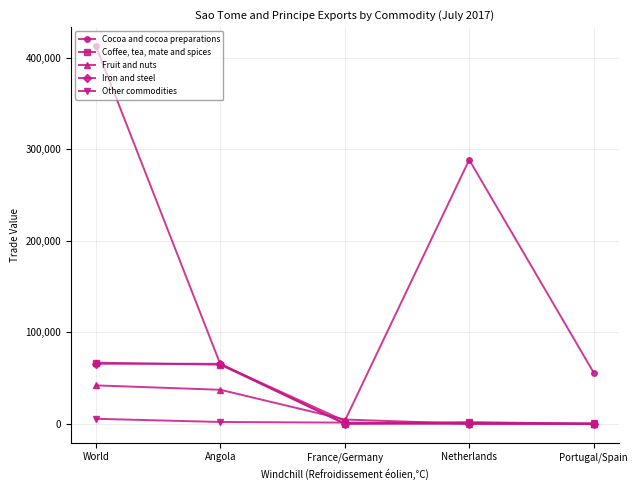

Which series has the largest range (max minus min)?

Cocoa and cocoa preparations